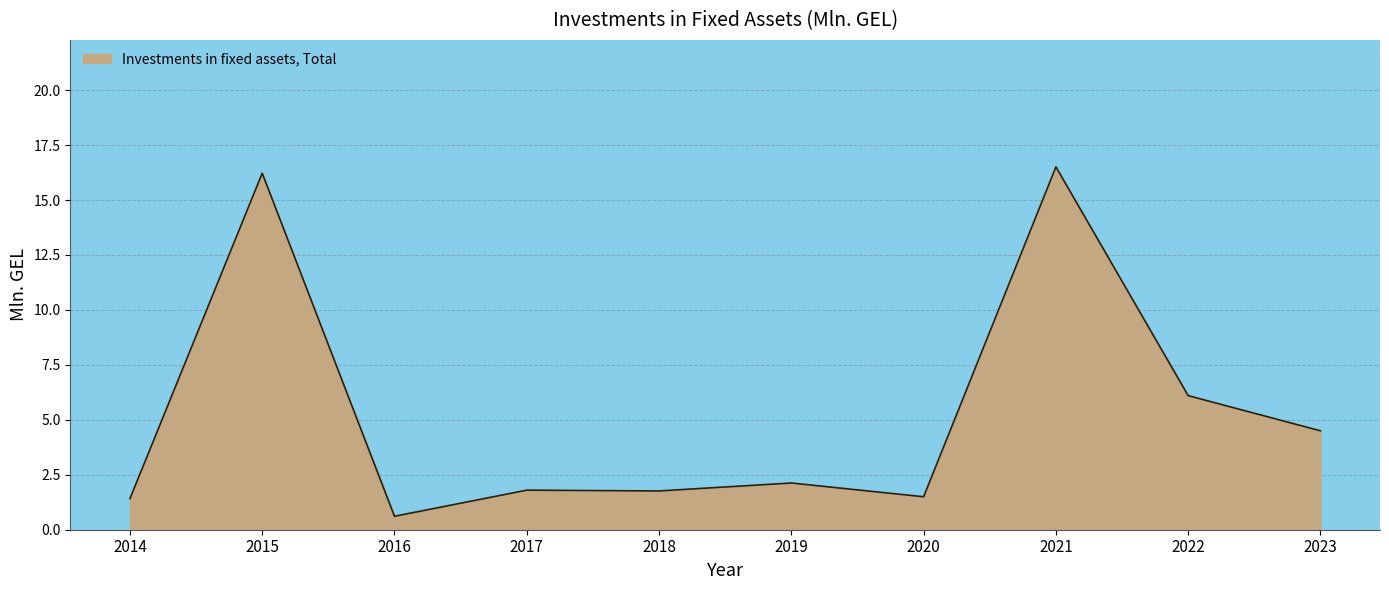

What is the difference between the maximum and minimum values?

15.9